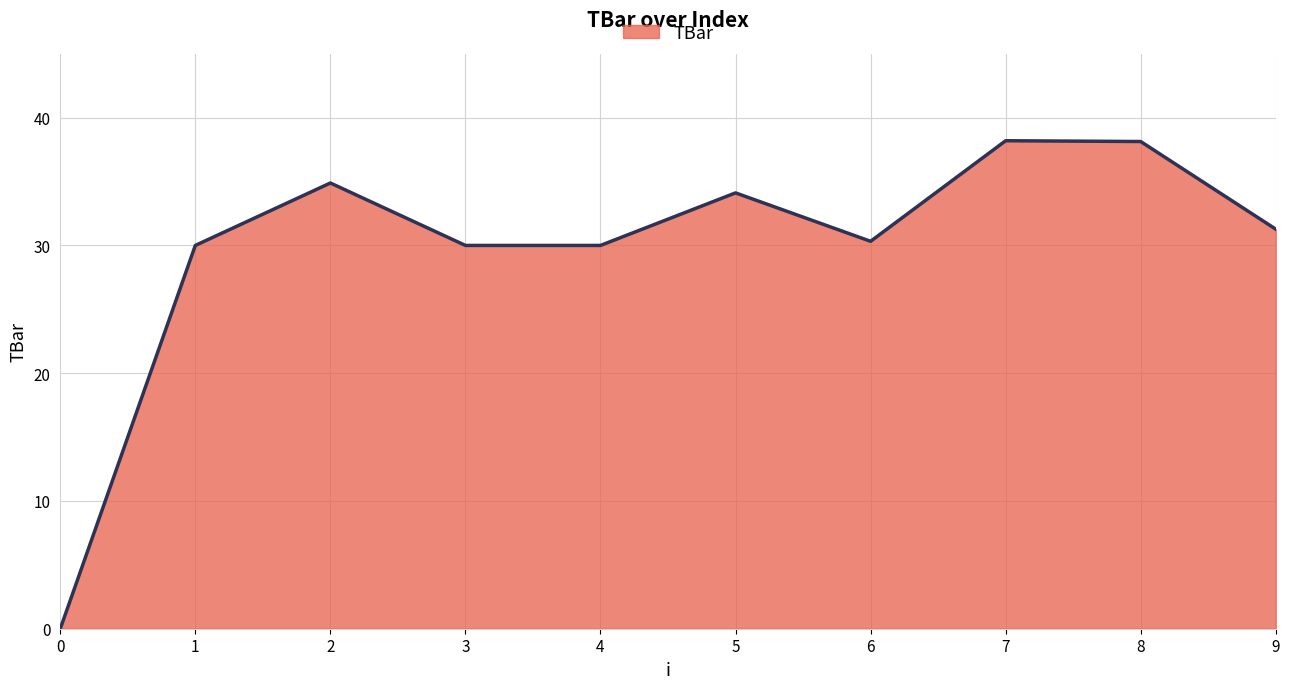

What is the greatest value displayed?

38.2